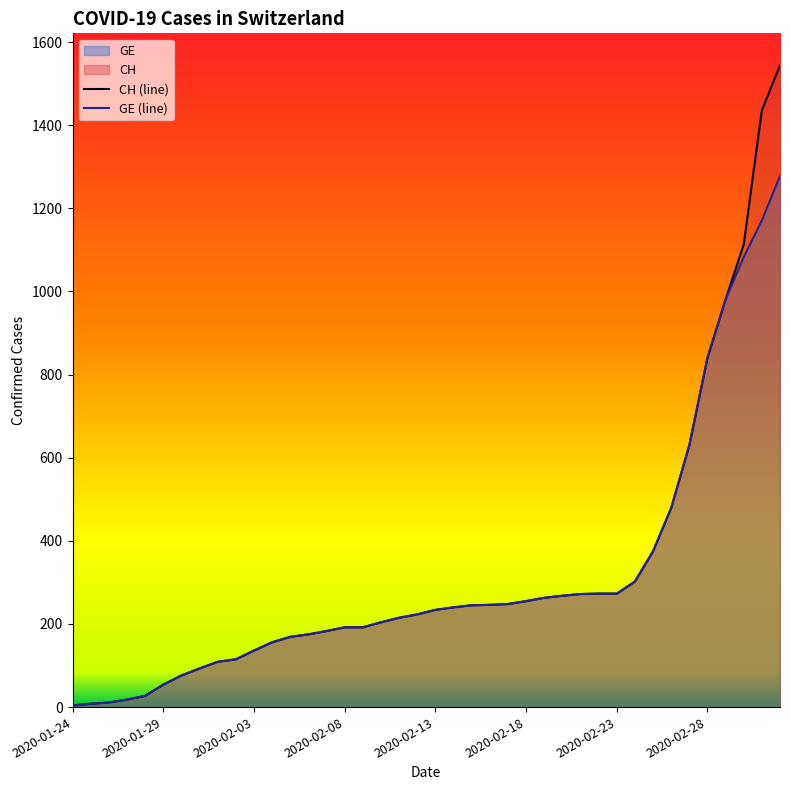

Read the CH value at 2020-02-26, to the nearest 100.

500